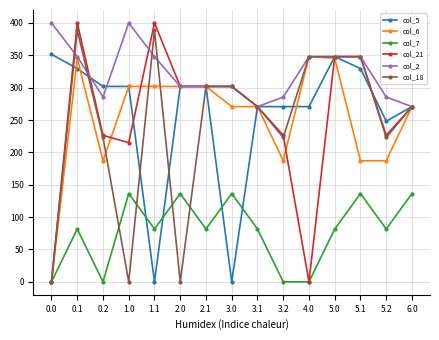

Reading right to left, list all the values displayed in this chart.

col_5: 270.7	248.1	329.5	347.9	270.7	270.7	270.7	0.0	301.9	301.9	0.0	301.9	301.9	329.5	351.5
col_6: 270.7	187.1	187.1	345.2	347.9	187.1	270.7	270.7	301.9	301.9	301.9	301.9	187.1	345.2	0.0
col_7: 136.4	81.6	136.4	81.6	0.0	0.0	81.6	136.4	81.6	136.4	81.6	136.4	0.0	81.6	0.0
col_21: 270.7	226.4	347.9	347.9	0.0	226.4	270.7	301.9	301.9	301.9	400.0	215.1	226.4	400.0	0.0
col_2: 270.7	285.5	347.9	347.9	347.9	285.5	270.7	301.9	301.9	301.9	347.9	400.0	285.5	347.9	400.0
col_18: 270.7	223.1	347.9	347.9	347.9	223.1	270.7	301.9	301.9	0.0	388.5	0.0	223.1	388.5	0.0